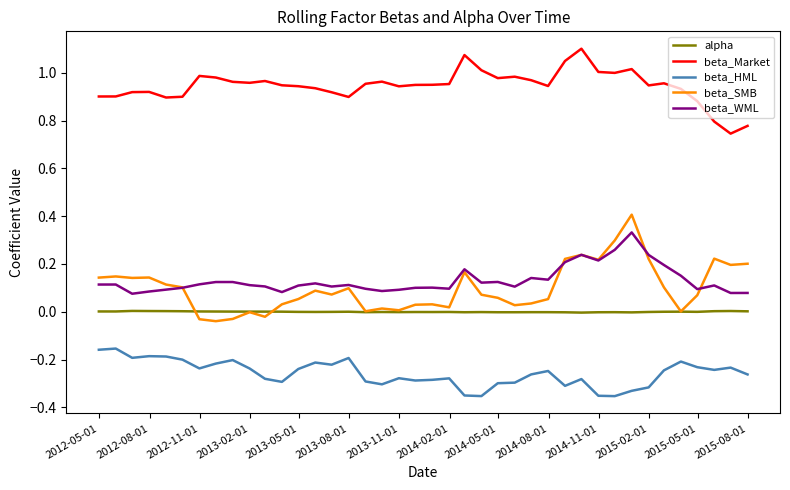

True or false: beta_Market and beta_WML intersect in this chart.

False